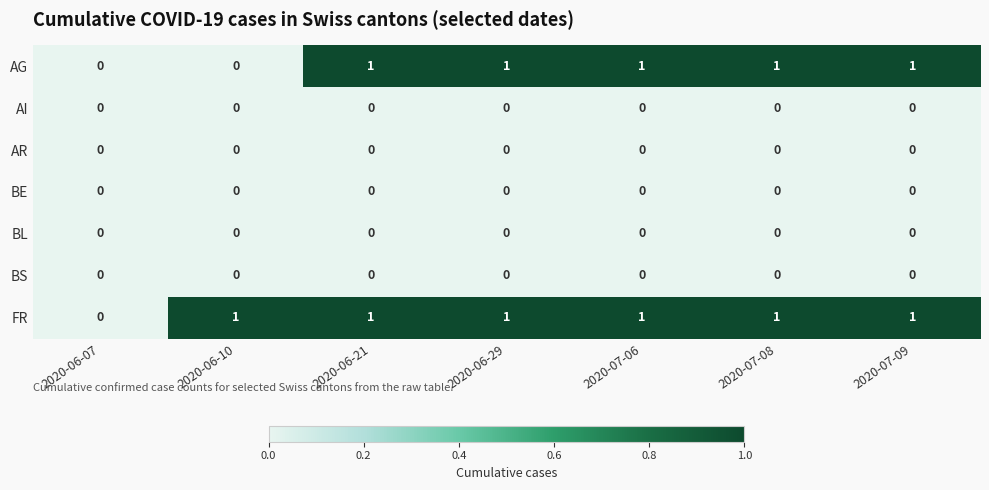

The BS series shows 0 at 2020-07-09. True or false?

True